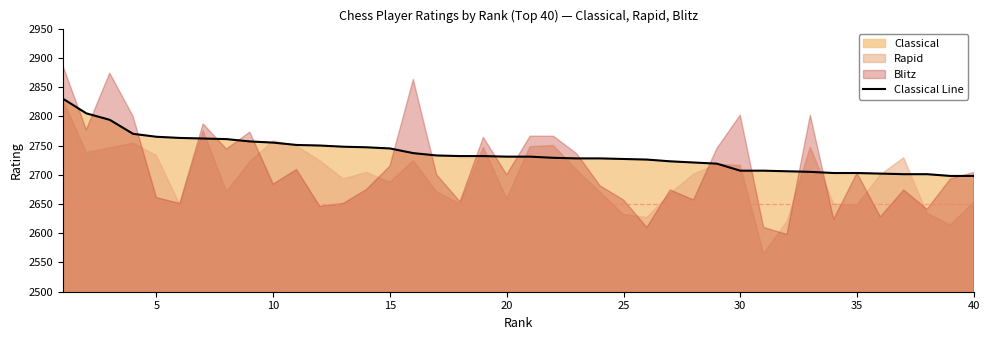

What is the highest value of the Classical Line series?

2830